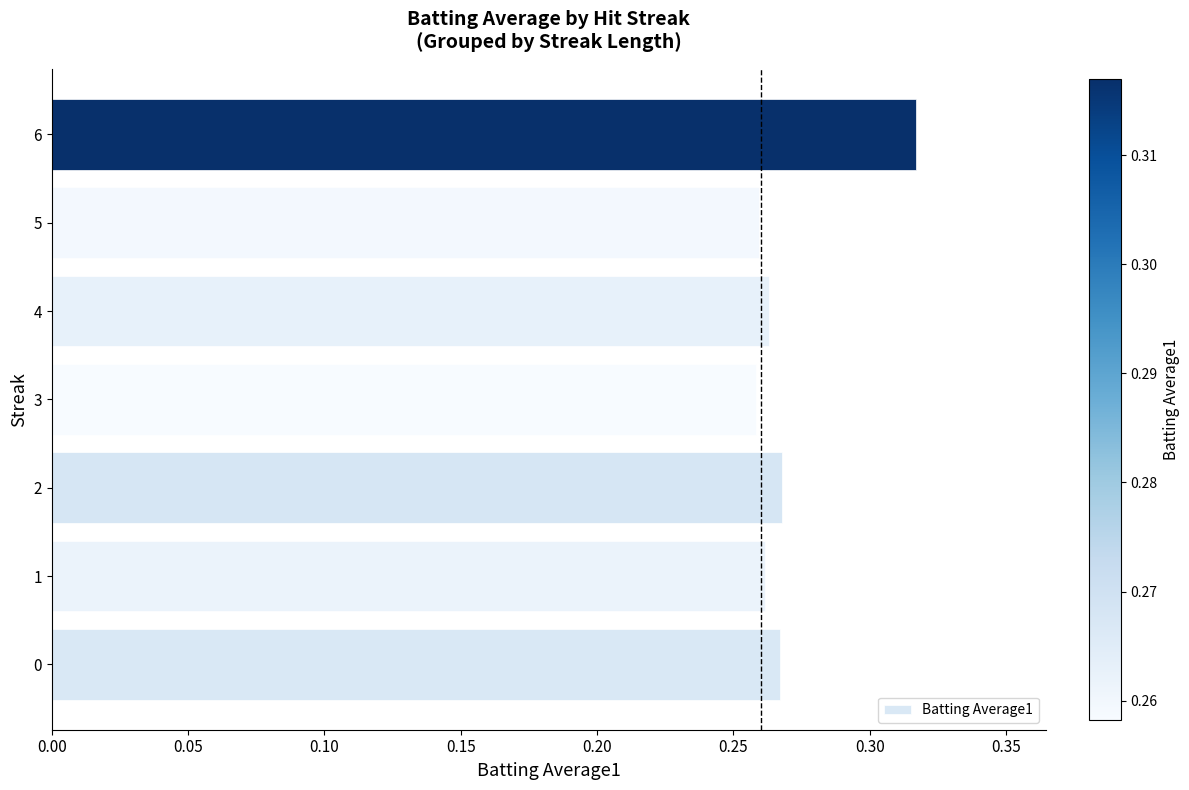

What is the difference between the maximum and second lowest values?

0.1